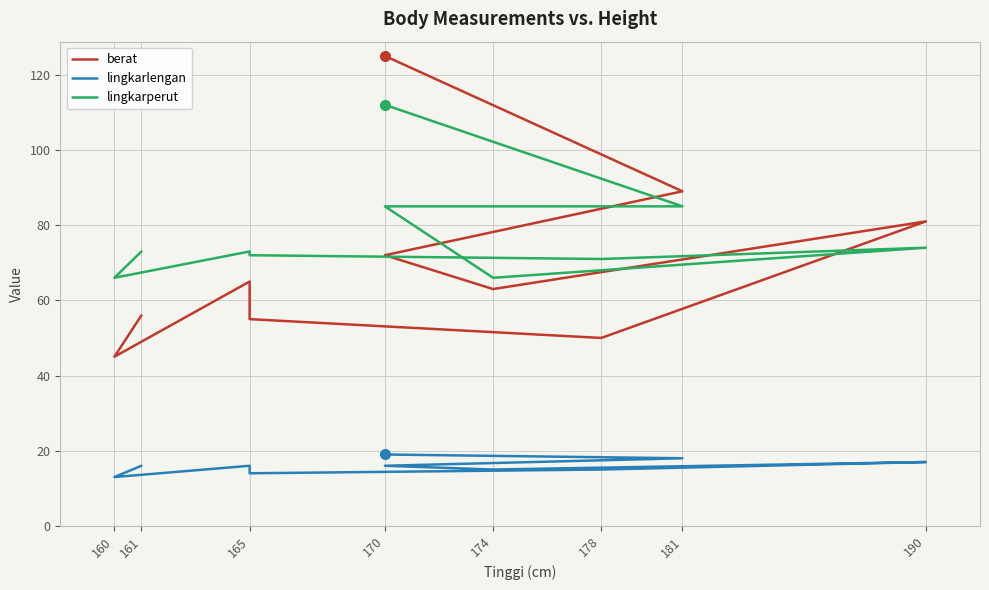

Is this an area chart (filled region under the line)?

No